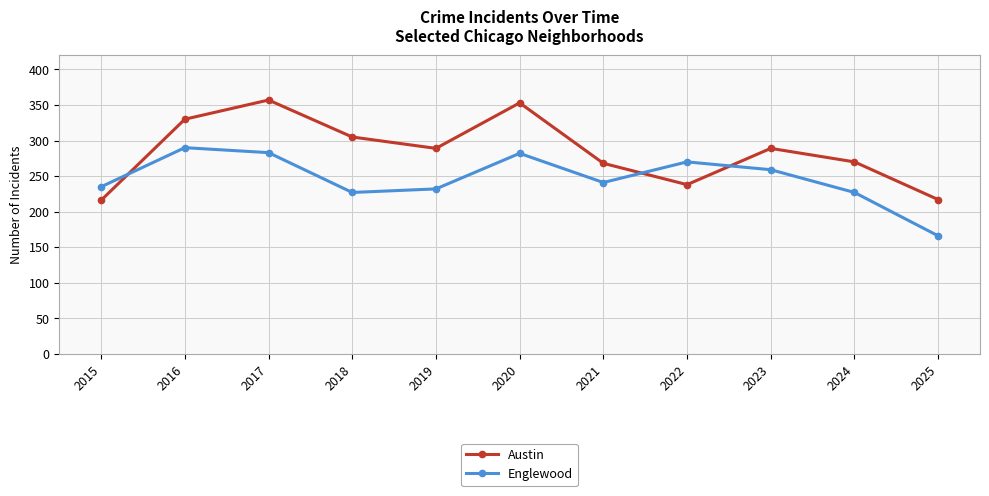

What is the sum of all Austin values?

3132